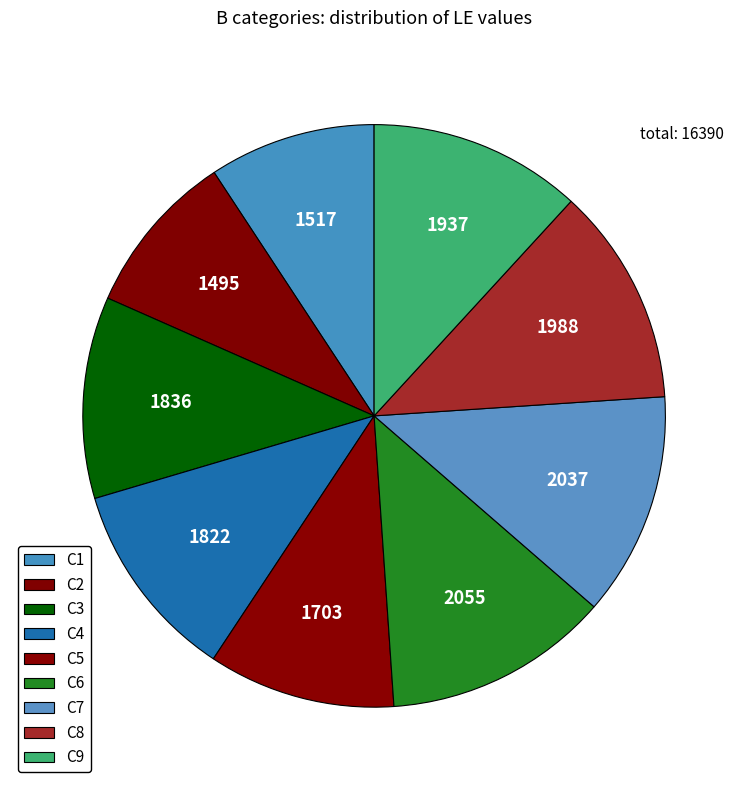

True or false: C4 accounts for 1% of the total.

False